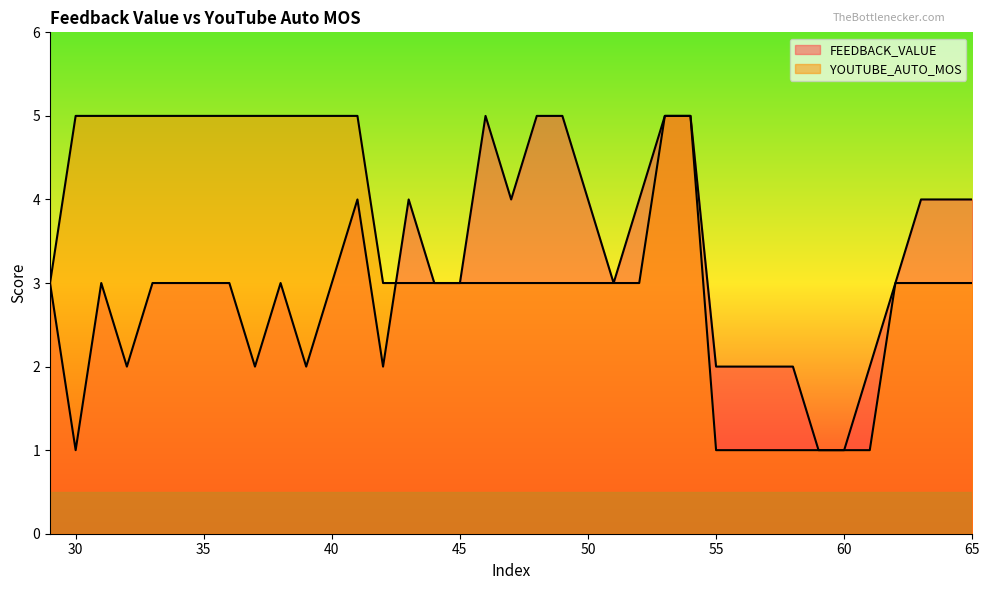

How many lines are shown in the chart?

2